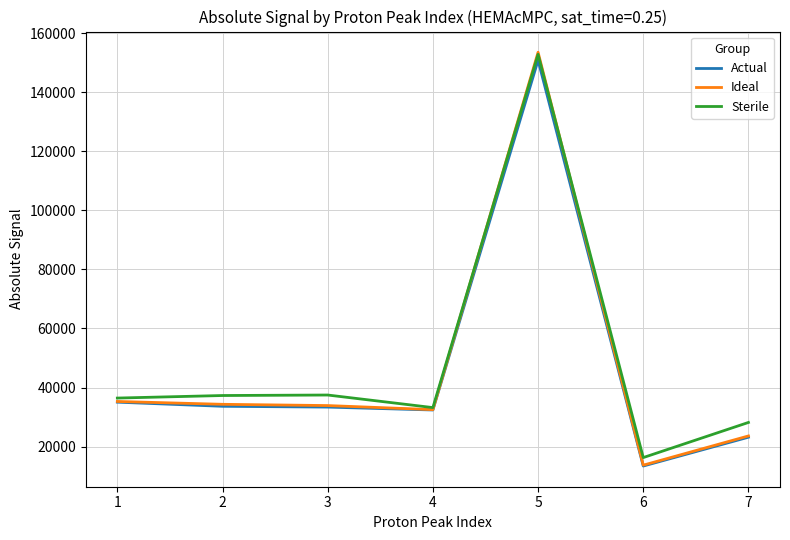

What is the total value across all series at 1?

106743.2